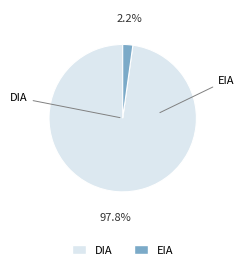

To the nearest percent, what is the average slice percentage?

50%